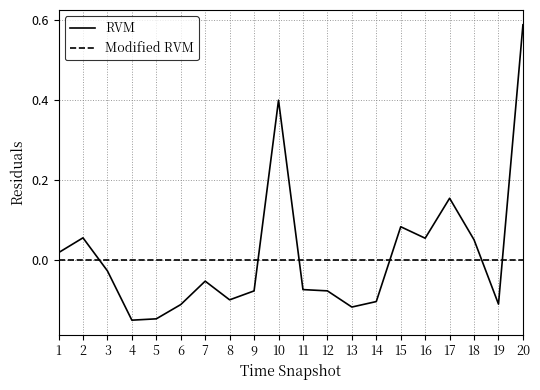

Between which two adjacent categories do RVM and Modified RVM first intersect?

2 and 3